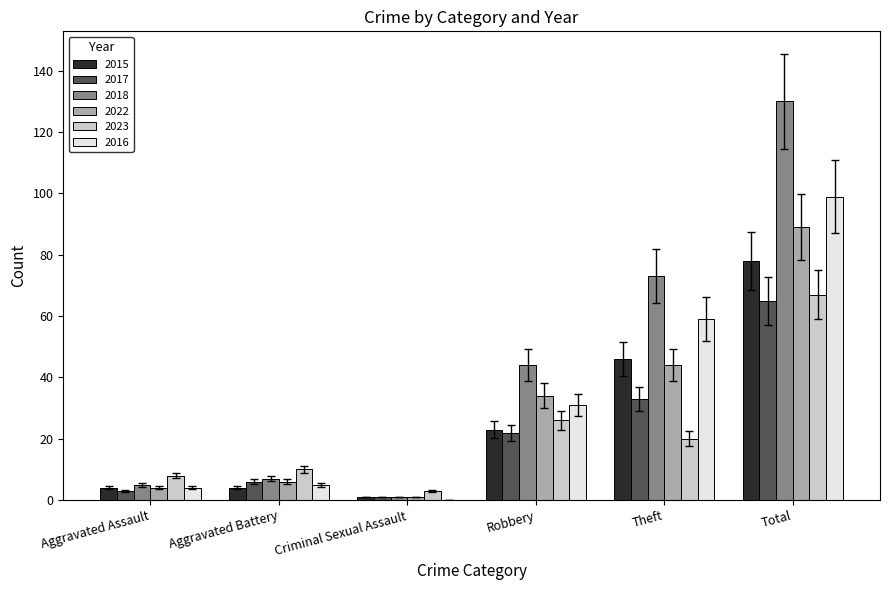

Is the value of 2023 at Theft greater than the value of 2016 at Robbery?

No